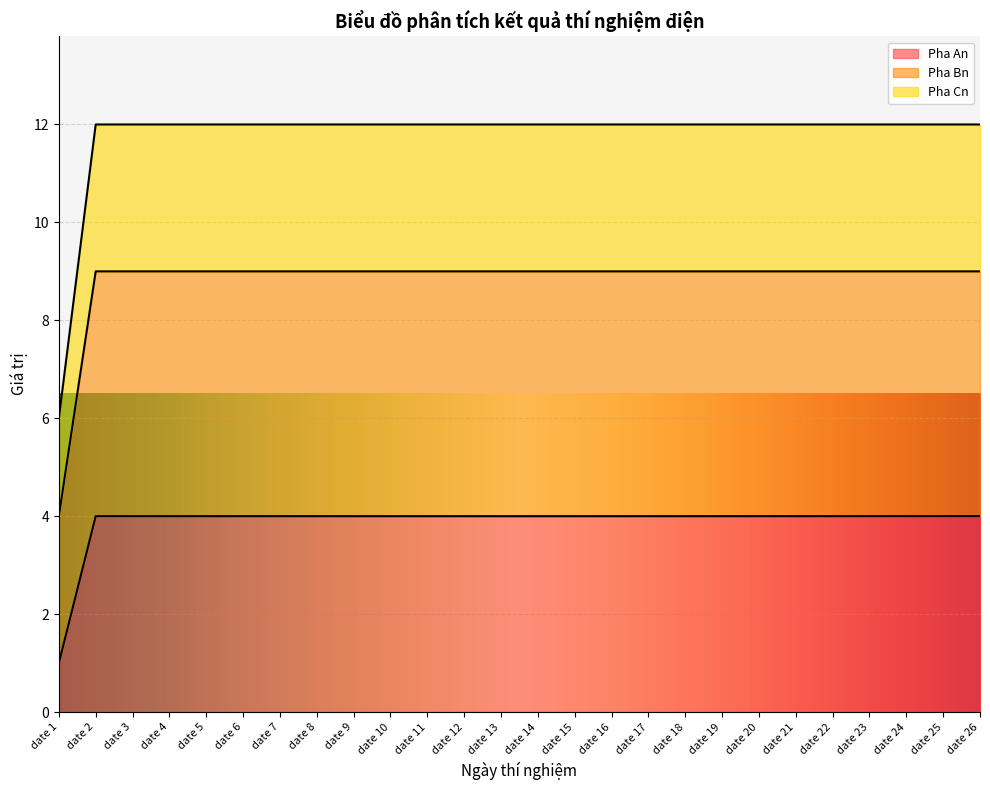

True or false: Pha An and Pha Bn intersect in this chart.

False